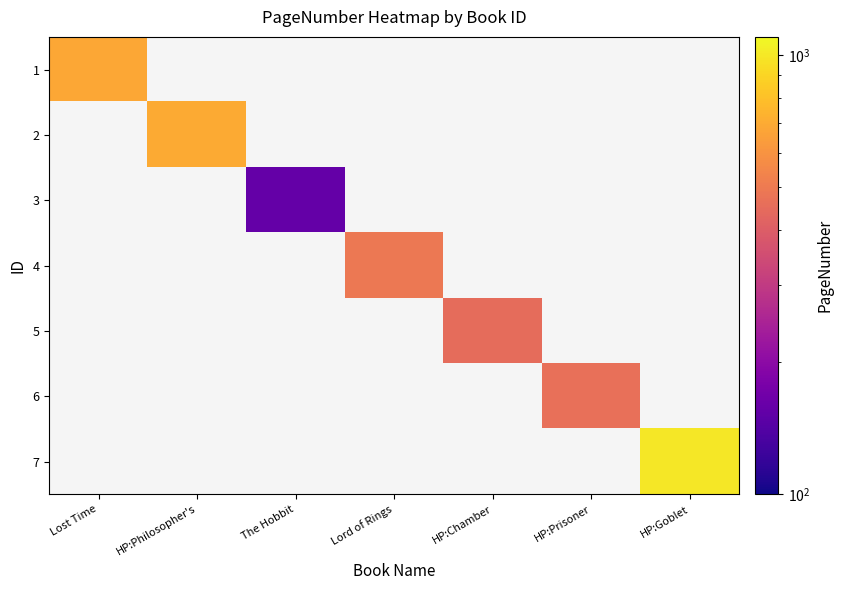

How many series are shown in this chart?

7